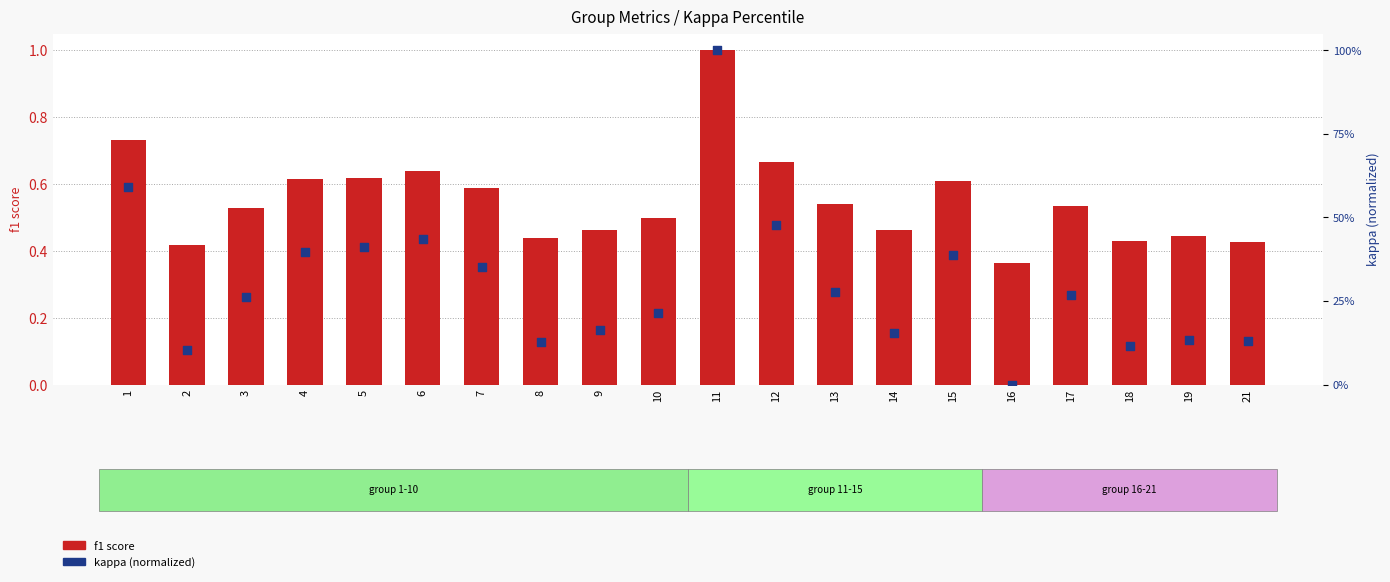

What are all the series names shown in the legend?

f1 score, kappa (normalized)